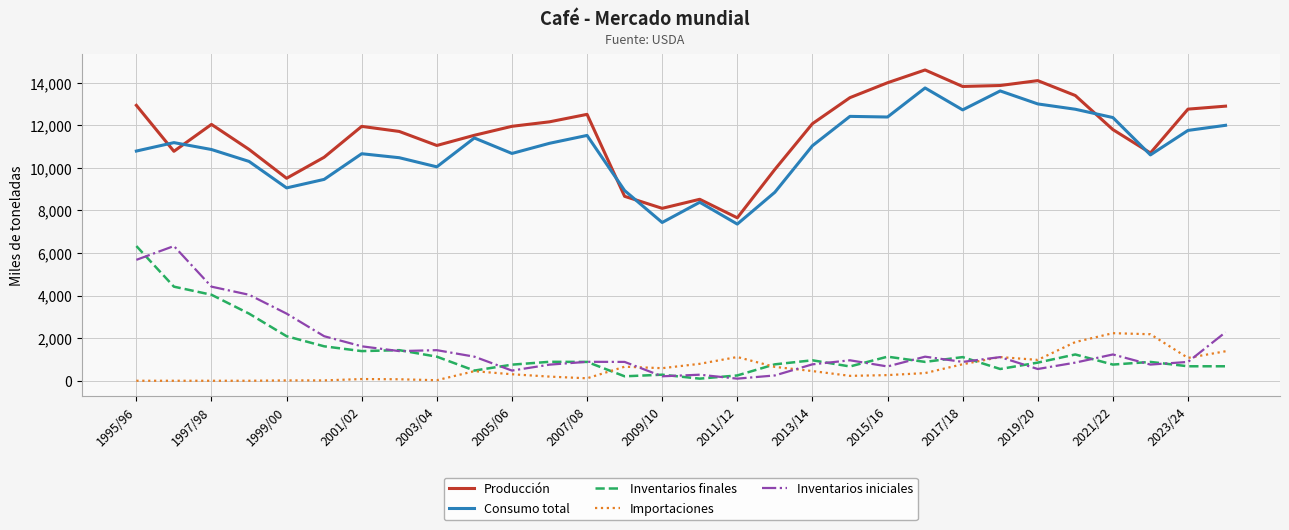

Does the chart display data point markers on the line(s)?

No